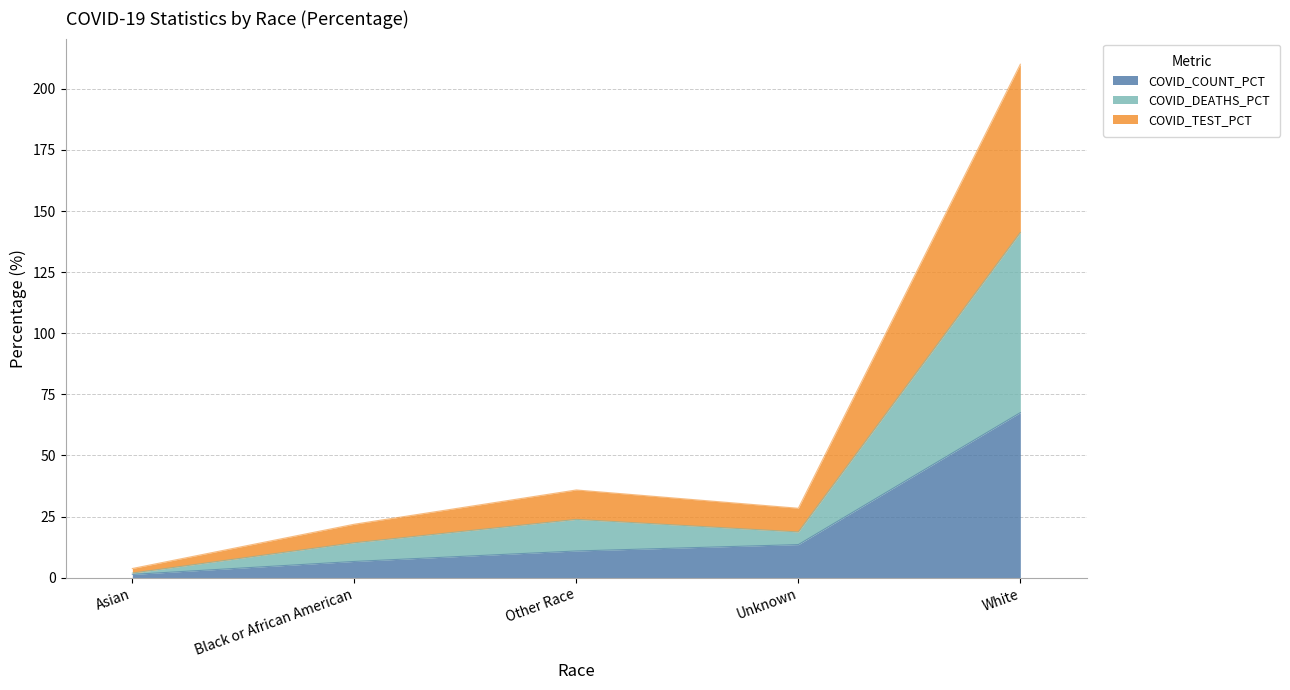

At which label does COVID_DEATHS_PCT reach its minimum?

Asian